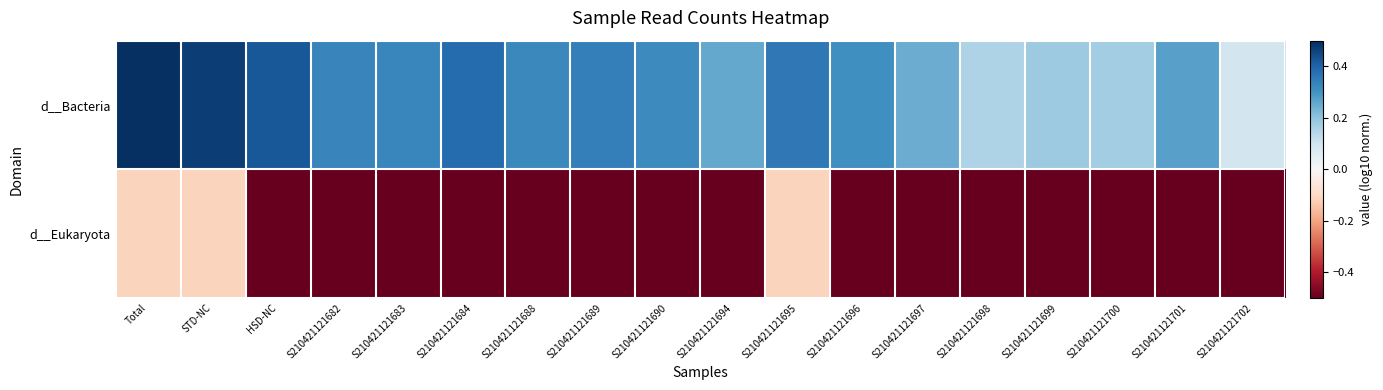

At how many categories does at least one series exceed 0?

18